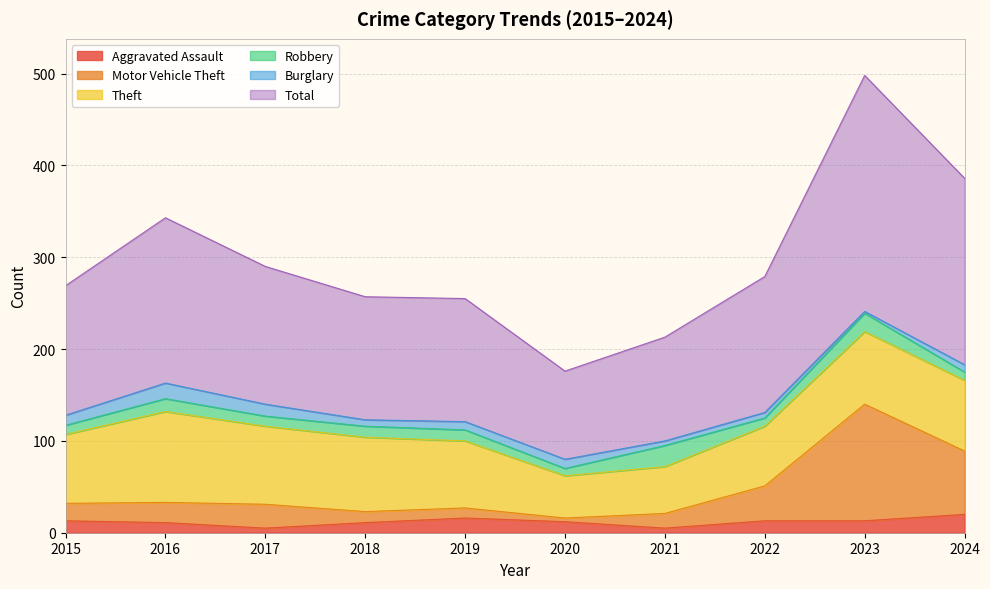

Does the chart display data point markers on the line(s)?

No